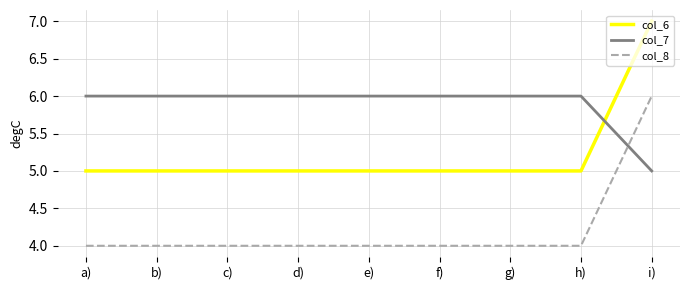

Is it true that col_6 equals 8 at b)?

False